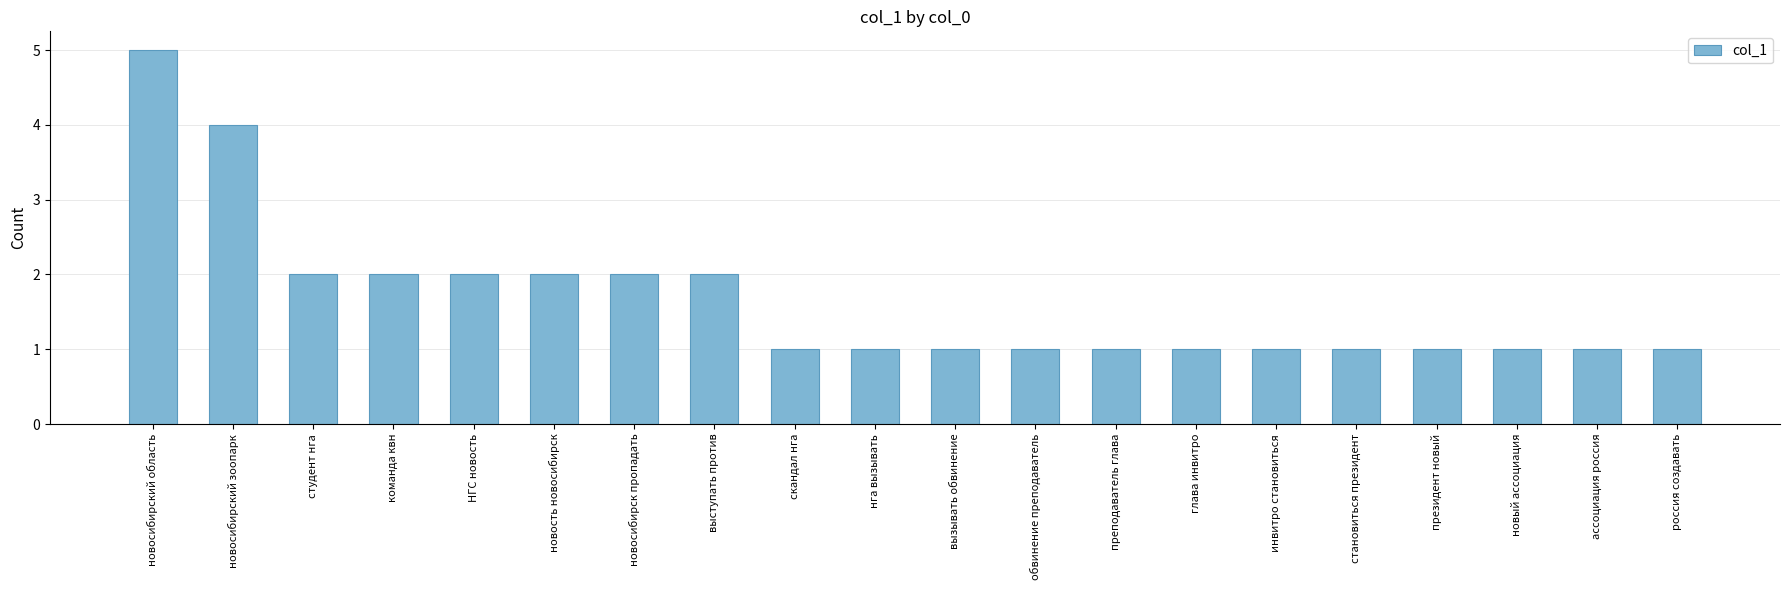

Reading right to left, extract all data points from this chart.

россия создавать=1	ассоциация россия=1	новый ассоциация=1	президент новый=1	становиться президент=1	инвитро становиться=1	глава инвитро=1	преподаватель глава=1	обвинение преподаватель=1	вызывать обвинение=1	нга вызывать=1	скандал нга=1	выступать против=2	новосибирск пропадать=2	новость новосибирск=2	НГС новость=2	команда квн=2	студент нга=2	новосибирский зоопарк=4	новосибирский область=5